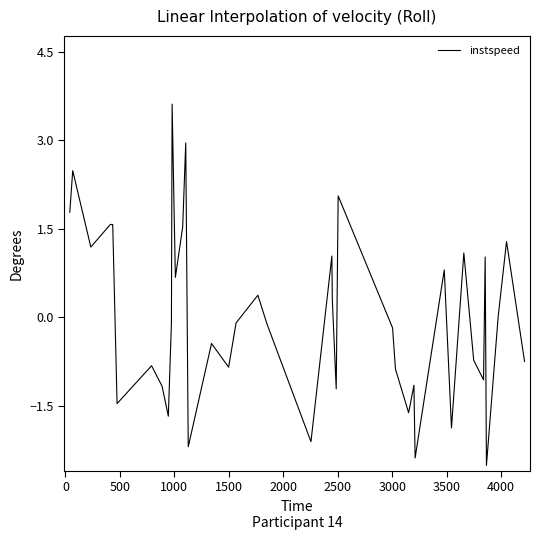

Is this an area chart (filled region under the line)?

No